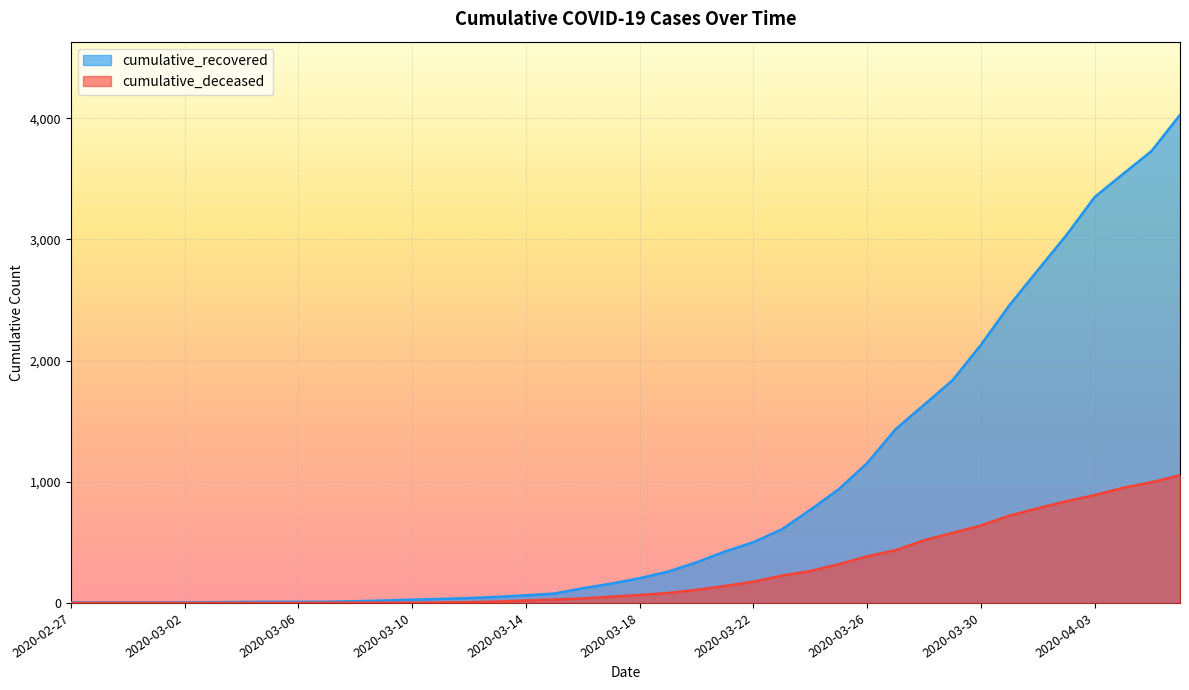

The value of cumulative_deceased at 2020-03-15 is 40. True or false?

False